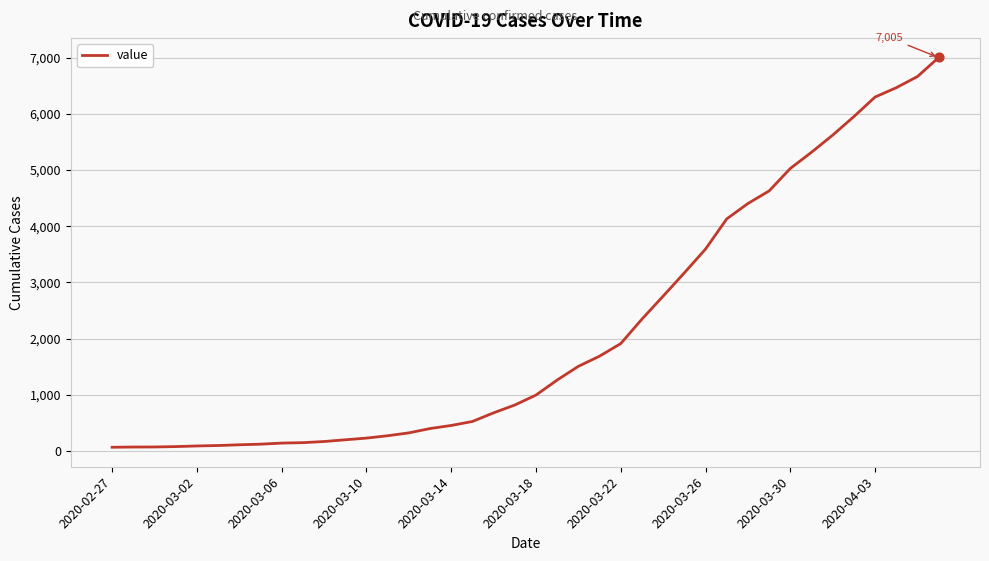

What is the maximum value shown in the chart?

7005